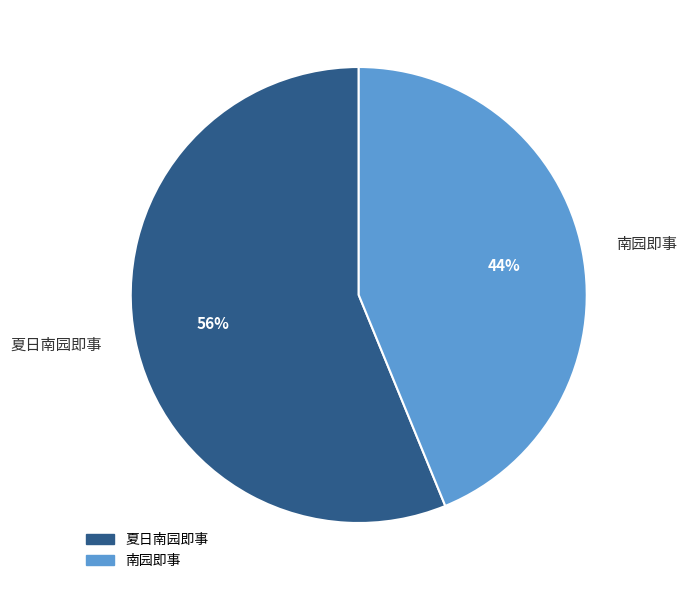

Which has a higher value, 南园即事 or 夏日南园即事?

夏日南园即事